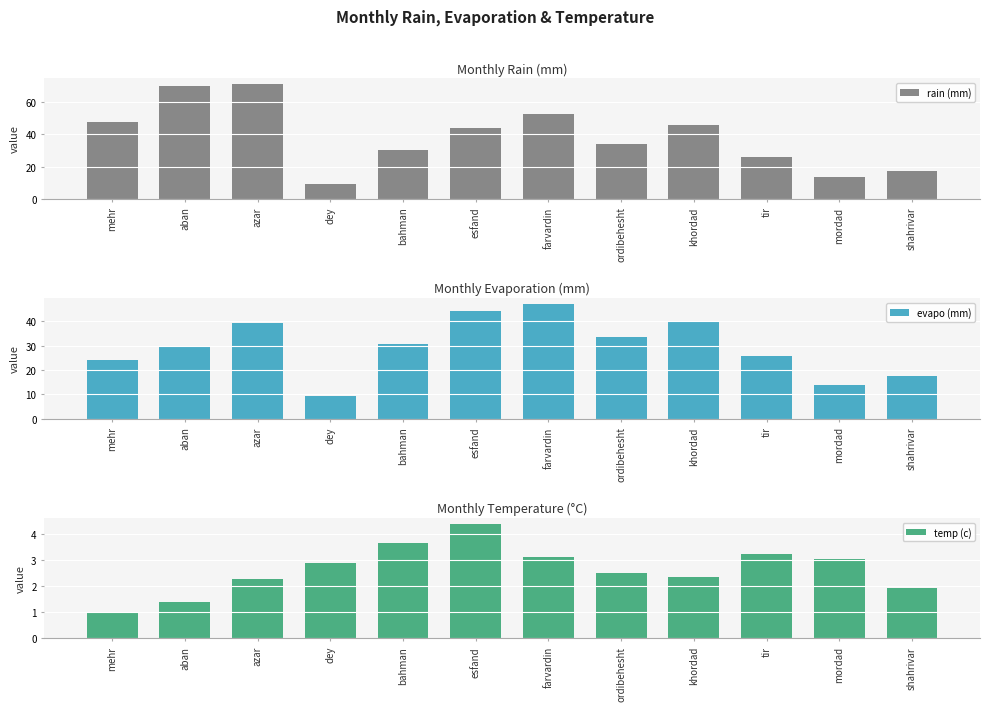

Is the value of temp (c) at ordibehesht greater than the value of evapo (mm) at mordad?

No